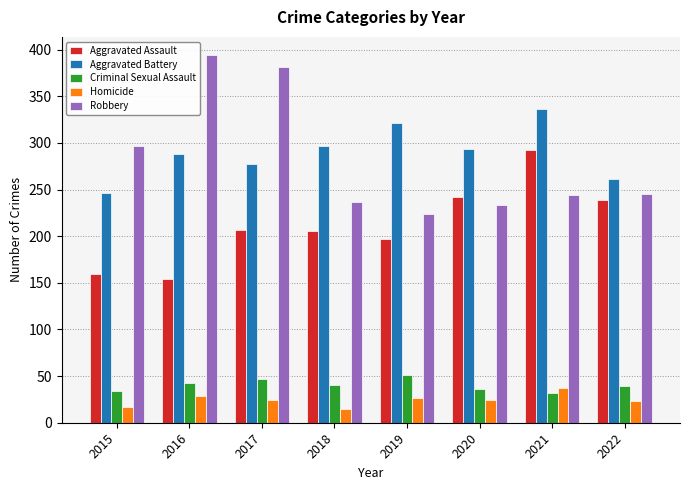

What value does the Homicide series have at 2021?

37